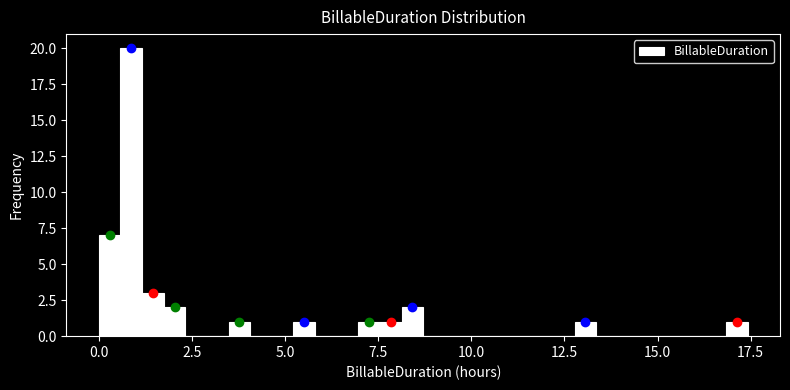

Around what value on the x-axis is the tallest bar? Give the approximate position of its centre, as read against the axis.

1.0